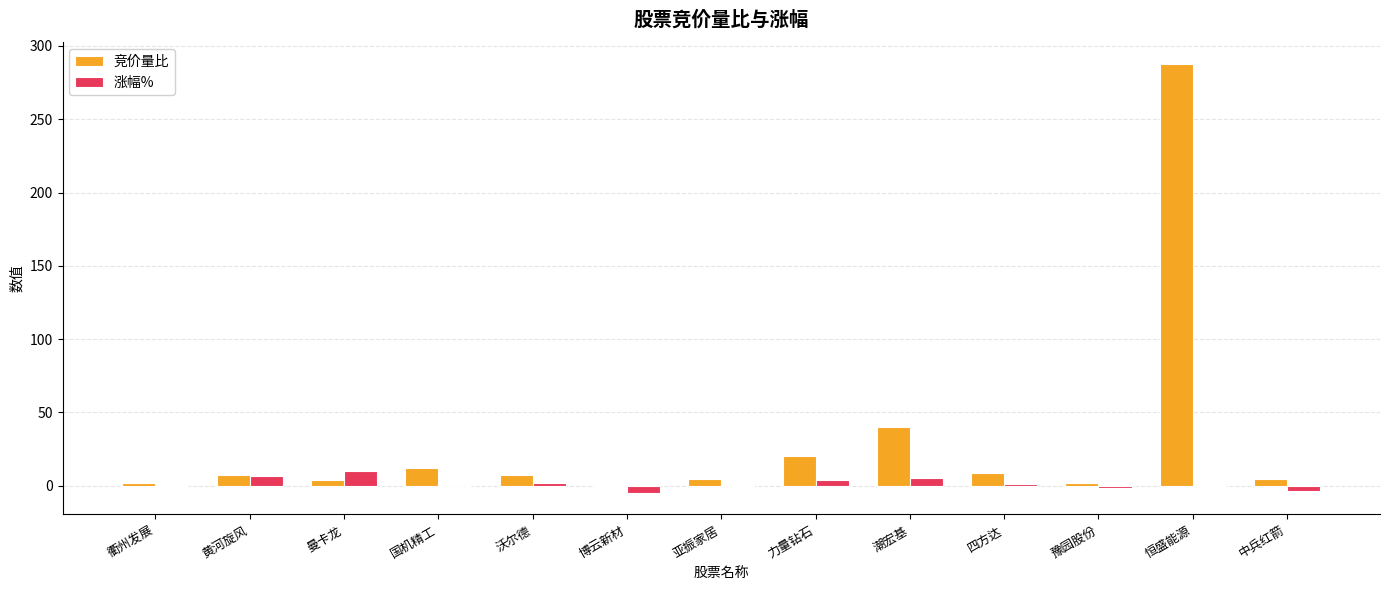

How many series are shown in this chart?

2